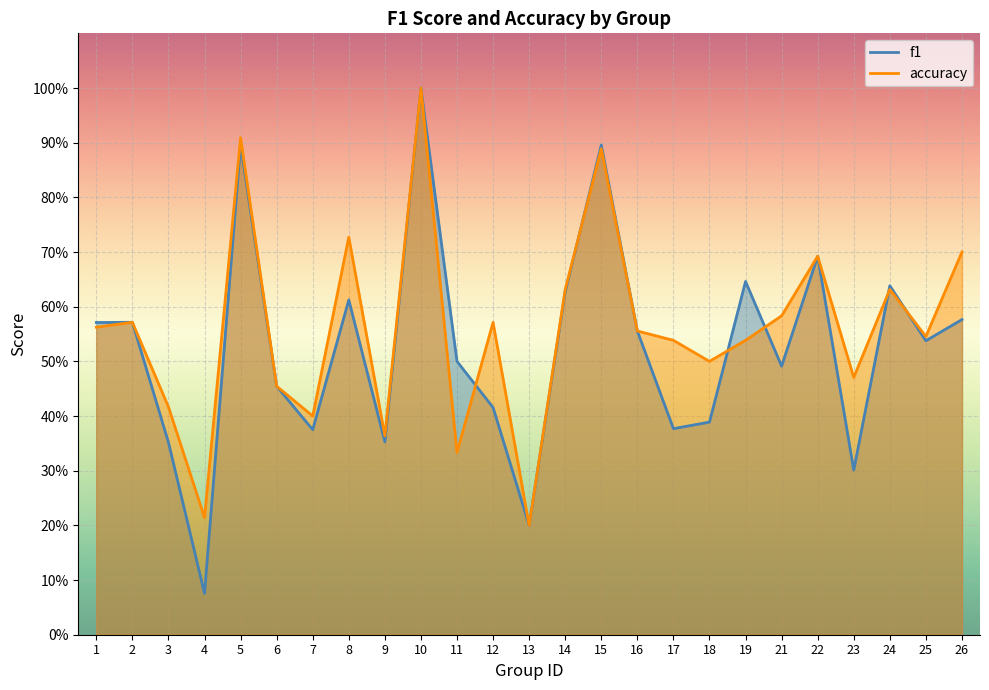

What is the total value across all series at 12?

1.0